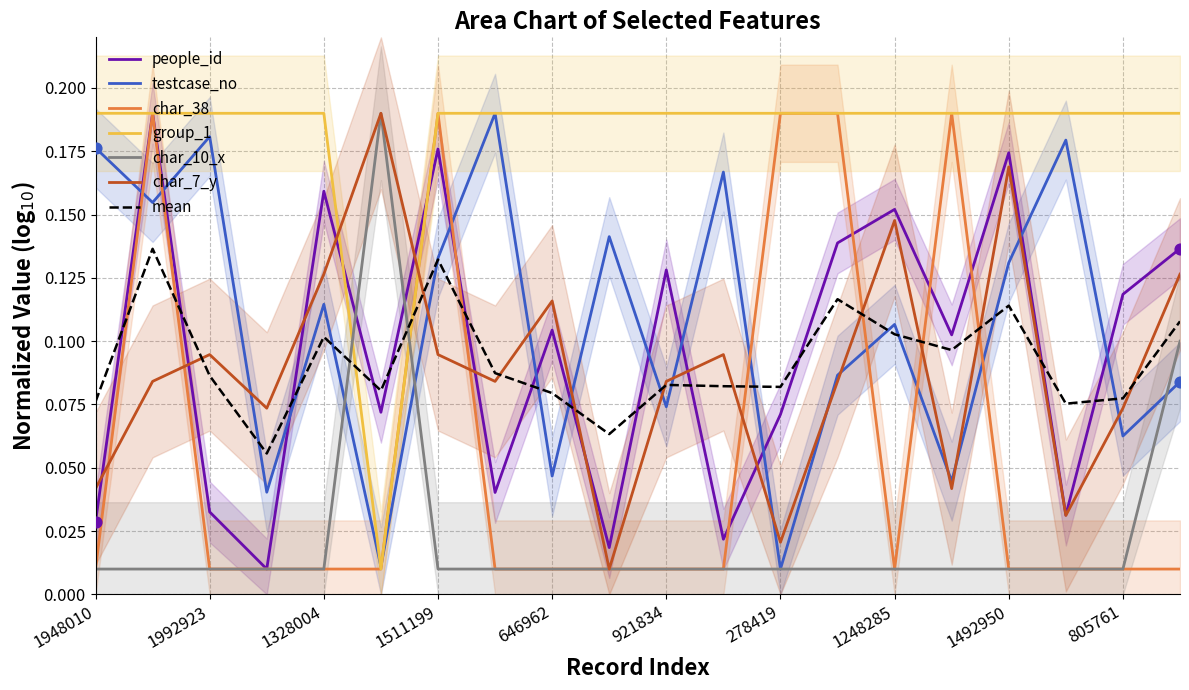

Which series contains the lowest Y value?

people_id